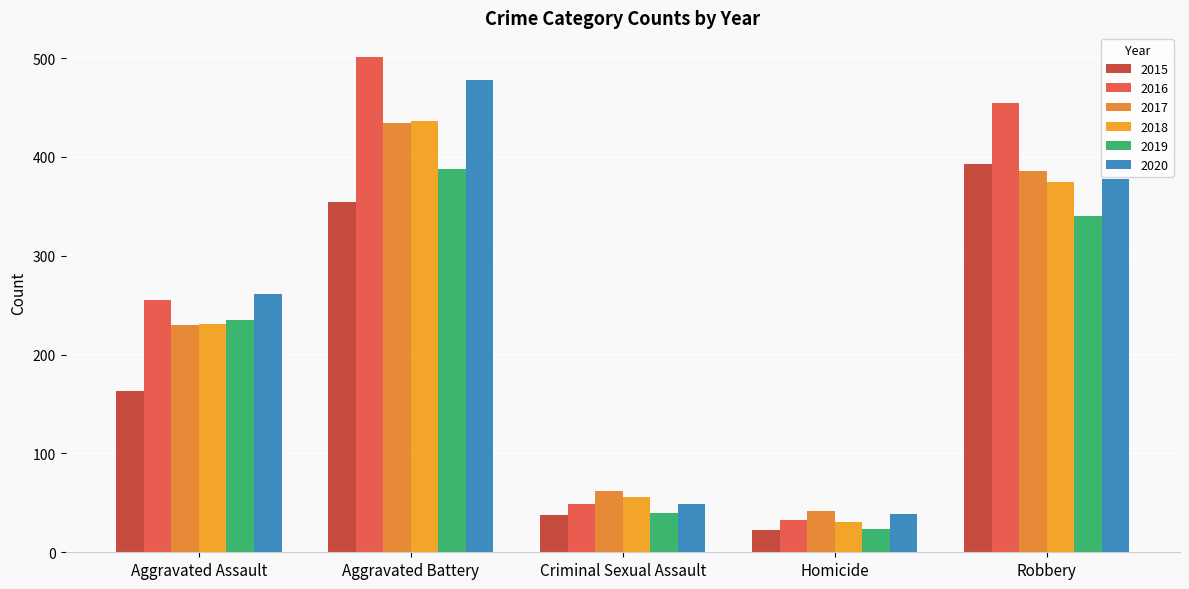

How many bars are there in total?

30